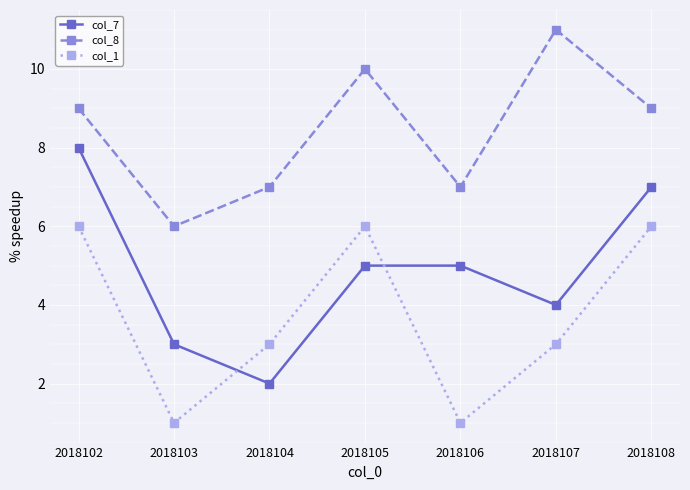

How many lines are shown in the chart?

3